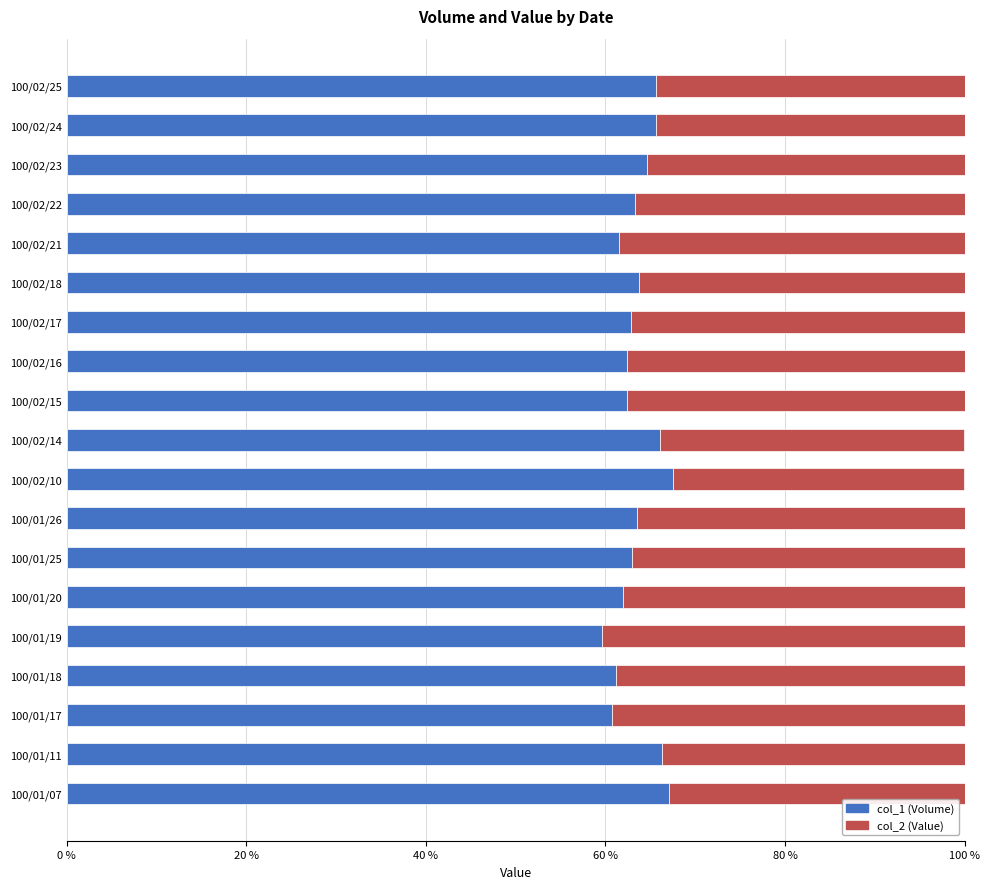

How many data points does each series have?

19